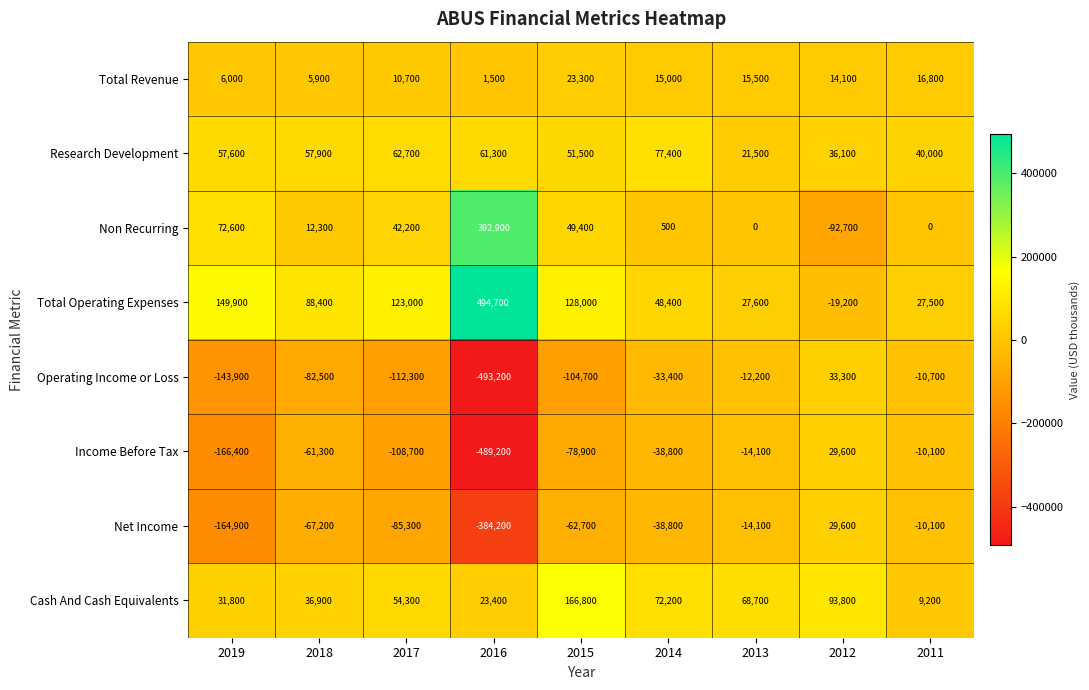

What is the difference between the second highest and minimum values in the Income Before Tax series?

479100